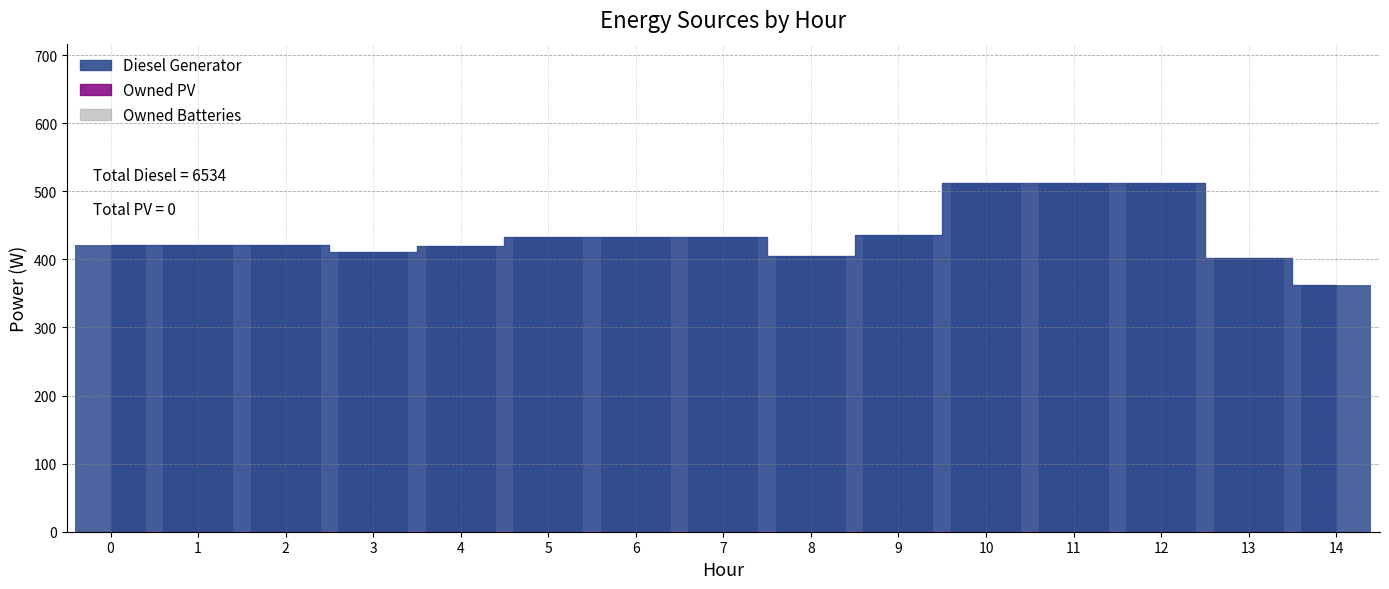

How many bars are there in total?

15